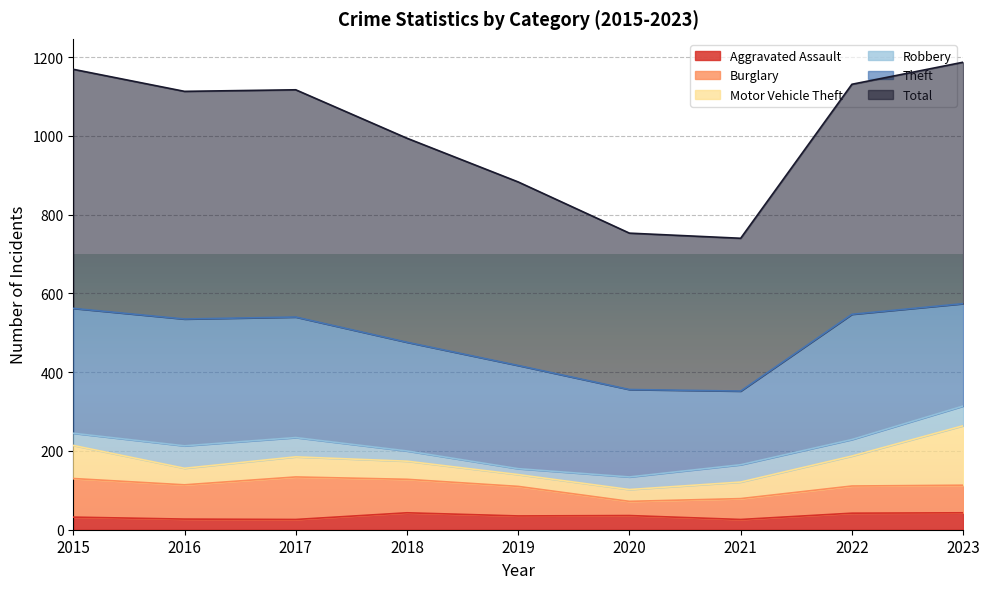

Is the value of Burglary at 2020 greater than the value of Total at 2023?

No